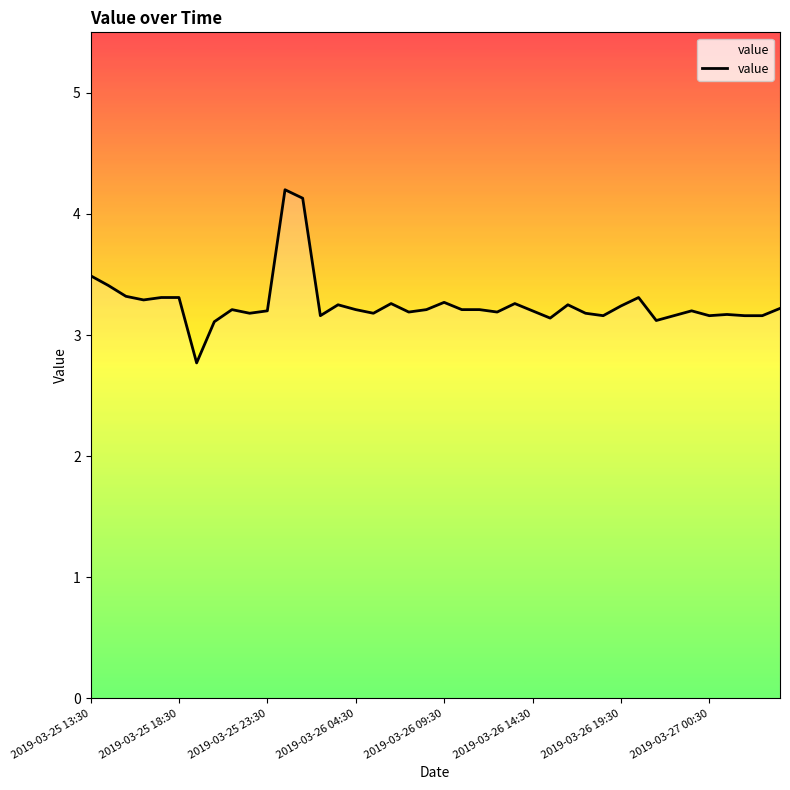

How many lines are shown in the chart?

1